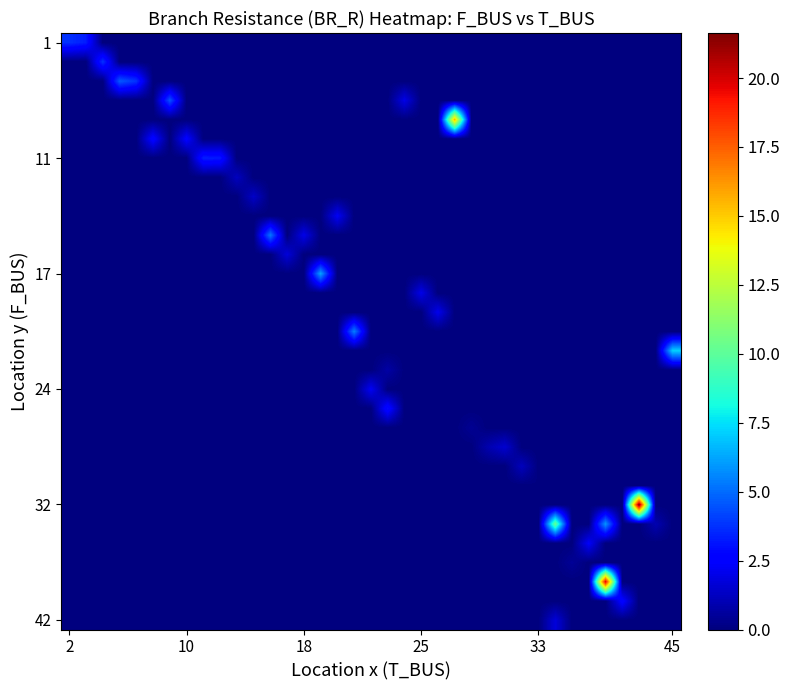

Reading left to right, transcribe all the data shown in this chart.

row_0: 3.7	3.3	0.0	0.0	0.0	0.0	0.0	0.0	0.0	0.0	0.0	0.0	0.0	0.0	0.0	0.0	0.0	0.0	0.0	0.0	0.0	0.0	0.0	0.0	0.0	0.0	0.0	0.0	0.0	0.0	0.0	0.0	0.0	0.0	0.0	0.0	0.0
row_1: 0.0	0.0	3.8	0.0	0.0	0.0	0.0	0.0	0.0	0.0	0.0	0.0	0.0	0.0	0.0	0.0	0.0	0.0	0.0	0.0	0.0	0.0	0.0	0.0	0.0	0.0	0.0	0.0	0.0	0.0	0.0	0.0	0.0	0.0	0.0	0.0	0.0
row_2: 0.0	0.0	0.0	4.6	3.8	0.0	0.0	0.0	0.0	0.0	0.0	0.0	0.0	0.0	0.0	0.0	0.0	0.0	0.0	0.0	0.0	0.0	0.0	0.0	0.0	0.0	0.0	0.0	0.0	0.0	0.0	0.0	0.0	0.0	0.0	0.0	0.0
row_3: 0.0	0.0	0.0	0.0	0.0	0.0	4.5	0.0	0.0	0.0	0.0	0.0	0.0	0.0	0.0	0.0	0.0	0.0	0.0	0.0	2.0	0.0	0.0	0.0	0.0	0.0	0.0	0.0	0.0	0.0	0.0	0.0	0.0	0.0	0.0	0.0	0.0
row_4: 0.0	0.0	0.0	0.0	0.0	0.0	0.0	0.0	0.0	0.0	0.0	0.0	0.0	0.0	0.0	0.0	0.0	0.0	0.0	0.0	0.0	0.0	0.0	15.5	0.0	0.0	0.0	0.0	0.0	0.0	0.0	0.0	0.0	0.0	0.0	0.0	0.0
row_5: 0.0	0.0	0.0	0.0	0.0	2.8	0.0	2.6	0.0	0.0	0.0	0.0	0.0	0.0	0.0	0.0	0.0	0.0	0.0	0.0	0.0	0.0	0.0	0.0	0.0	0.0	0.0	0.0	0.0	0.0	0.0	0.0	0.0	0.0	0.0	0.0	0.0
row_6: 0.0	0.0	0.0	0.0	0.0	0.0	0.0	0.0	3.3	3.2	0.0	0.0	0.0	0.0	0.0	0.0	0.0	0.0	0.0	0.0	0.0	0.0	0.0	0.0	0.0	0.0	0.0	0.0	0.0	0.0	0.0	0.0	0.0	0.0	0.0	0.0	0.0
row_7: 0.0	0.0	0.0	0.0	0.0	0.0	0.0	0.0	0.0	0.0	1.2	0.0	0.0	0.0	0.0	0.0	0.0	0.0	0.0	0.0	0.0	0.0	0.0	0.0	0.0	0.0	0.0	0.0	0.0	0.0	0.0	0.0	0.0	0.0	0.0	0.0	0.0
row_8: 0.0	0.0	0.0	0.0	0.0	0.0	0.0	0.0	0.0	0.0	0.0	1.4	0.0	0.0	0.0	0.0	0.0	0.0	0.0	0.0	0.0	0.0	0.0	0.0	0.0	0.0	0.0	0.0	0.0	0.0	0.0	0.0	0.0	0.0	0.0	0.0	0.0
row_9: 0.0	0.0	0.0	0.0	0.0	0.0	0.0	0.0	0.0	0.0	0.0	0.0	0.0	0.0	0.0	0.0	2.3	0.0	0.0	0.0	0.0	0.0	0.0	0.0	0.0	0.0	0.0	0.0	0.0	0.0	0.0	0.0	0.0	0.0	0.0	0.0	0.0
row_10: 0.0	0.0	0.0	0.0	0.0	0.0	0.0	0.0	0.0	0.0	0.0	0.0	5.3	0.0	2.0	0.0	0.0	0.0	0.0	0.0	0.0	0.0	0.0	0.0	0.0	0.0	0.0	0.0	0.0	0.0	0.0	0.0	0.0	0.0	0.0	0.0	0.0
row_11: 0.0	0.0	0.0	0.0	0.0	0.0	0.0	0.0	0.0	0.0	0.0	0.0	0.0	1.7	0.0	0.0	0.0	0.0	0.0	0.0	0.0	0.0	0.0	0.0	0.0	0.0	0.0	0.0	0.0	0.0	0.0	0.0	0.0	0.0	0.0	0.0	0.0
row_12: 0.0	0.0	0.0	0.0	0.0	0.0	0.0	0.0	0.0	0.0	0.0	0.0	0.0	0.0	0.0	6.2	0.0	0.0	0.0	0.0	0.0	0.0	0.0	0.0	0.0	0.0	0.0	0.0	0.0	0.0	0.0	0.0	0.0	0.0	0.0	0.0	0.0
row_13: 0.0	0.0	0.0	0.0	0.0	0.0	0.0	0.0	0.0	0.0	0.0	0.0	0.0	0.0	0.0	0.0	0.0	0.0	0.0	0.0	0.0	2.0	0.0	0.0	0.0	0.0	0.0	0.0	0.0	0.0	0.0	0.0	0.0	0.0	0.0	0.0	0.0
row_14: 0.0	0.0	0.0	0.0	0.0	0.0	0.0	0.0	0.0	0.0	0.0	0.0	0.0	0.0	0.0	0.0	0.0	0.0	0.0	0.0	0.0	0.0	2.1	0.0	0.0	0.0	0.0	0.0	0.0	0.0	0.0	0.0	0.0	0.0	0.0	0.0	0.0
row_15: 0.0	0.0	0.0	0.0	0.0	0.0	0.0	0.0	0.0	0.0	0.0	0.0	0.0	0.0	0.0	0.0	0.0	5.4	0.0	0.0	0.0	0.0	0.0	0.0	0.0	0.0	0.0	0.0	0.0	0.0	0.0	0.0	0.0	0.0	0.0	0.0	0.0
row_16: 0.0	0.0	0.0	0.0	0.0	0.0	0.0	0.0	0.0	0.0	0.0	0.0	0.0	0.0	0.0	0.0	0.0	0.0	0.0	0.0	0.0	0.0	0.0	0.0	0.0	0.0	0.0	0.0	0.0	0.0	0.0	0.0	0.0	0.0	0.0	0.0	7.2
row_17: 0.0	0.0	0.0	0.0	0.0	0.0	0.0	0.0	0.0	0.0	0.0	0.0	0.0	0.0	0.0	0.0	0.0	0.0	0.0	0.7	0.0	0.0	0.0	0.0	0.0	0.0	0.0	0.0	0.0	0.0	0.0	0.0	0.0	0.0	0.0	0.0	0.0
row_18: 0.0	0.0	0.0	0.0	0.0	0.0	0.0	0.0	0.0	0.0	0.0	0.0	0.0	0.0	0.0	0.0	0.0	0.0	2.3	0.0	0.0	0.0	0.0	0.0	0.0	0.0	0.0	0.0	0.0	0.0	0.0	0.0	0.0	0.0	0.0	0.0	0.0
row_19: 0.0	0.0	0.0	0.0	0.0	0.0	0.0	0.0	0.0	0.0	0.0	0.0	0.0	0.0	0.0	0.0	0.0	0.0	0.0	3.0	0.0	0.0	0.0	0.0	0.0	0.0	0.0	0.0	0.0	0.0	0.0	0.0	0.0	0.0	0.0	0.0	0.0
row_20: 0.0	0.0	0.0	0.0	0.0	0.0	0.0	0.0	0.0	0.0	0.0	0.0	0.0	0.0	0.0	0.0	0.0	0.0	0.0	0.0	0.0	0.0	0.0	0.0	0.4	0.0	0.0	0.0	0.0	0.0	0.0	0.0	0.0	0.0	0.0	0.0	0.0
row_21: 0.0	0.0	0.0	0.0	0.0	0.0	0.0	0.0	0.0	0.0	0.0	0.0	0.0	0.0	0.0	0.0	0.0	0.0	0.0	0.0	0.0	0.0	0.0	0.0	0.0	0.9	1.6	0.0	0.0	0.0	0.0	0.0	0.0	0.0	0.0	0.0	0.0
row_22: 0.0	0.0	0.0	0.0	0.0	0.0	0.0	0.0	0.0	0.0	0.0	0.0	0.0	0.0	0.0	0.0	0.0	0.0	0.0	0.0	0.0	0.0	0.0	0.0	0.0	0.0	0.0	1.2	0.0	0.0	0.0	0.0	0.0	0.0	0.0	0.0	0.0
row_23: 0.0	0.0	0.0	0.0	0.0	0.0	0.0	0.0	0.0	0.0	0.0	0.0	0.0	0.0	0.0	0.0	0.0	0.0	0.0	0.0	0.0	0.0	0.0	0.0	0.0	0.0	0.0	0.0	0.1	0.0	0.0	0.0	0.0	0.0	0.0	0.0	0.0
row_24: 0.0	0.0	0.0	0.0	0.0	0.0	0.0	0.0	0.0	0.0	0.0	0.0	0.0	0.0	0.0	0.0	0.0	0.0	0.0	0.0	0.0	0.0	0.0	0.0	0.0	0.0	0.0	0.0	0.0	0.0	0.0	0.0	0.0	0.0	21.6	0.0	0.0
row_25: 0.0	0.0	0.0	0.0	0.0	0.0	0.0	0.0	0.0	0.0	0.0	0.0	0.0	0.0	0.0	0.0	0.0	0.0	0.0	0.0	0.0	0.0	0.0	0.0	0.0	0.0	0.0	0.0	0.0	10.3	0.0	0.0	5.9	0.0	0.0	1.0	0.0
row_26: 0.0	0.0	0.0	0.0	0.0	0.0	0.0	0.0	0.0	0.0	0.0	0.0	0.0	0.0	0.0	0.0	0.0	0.0	0.0	0.0	0.0	0.0	0.0	0.0	0.0	0.0	0.0	0.0	0.0	0.0	0.0	2.4	0.0	0.0	0.0	0.0	0.0
row_27: 0.0	0.0	0.0	0.0	0.0	0.0	0.0	0.0	0.0	0.0	0.0	0.0	0.0	0.0	0.0	0.0	0.0	0.0	0.0	0.0	0.0	0.0	0.0	0.0	0.0	0.0	0.0	0.0	0.0	0.0	0.5	0.0	0.0	0.0	0.0	0.0	0.0
row_28: 0.0	0.0	0.0	0.0	0.0	0.0	0.0	0.0	0.0	0.0	0.0	0.0	0.0	0.0	0.0	0.0	0.0	0.0	0.0	0.0	0.0	0.0	0.0	0.0	0.0	0.0	0.0	0.0	0.0	0.0	0.0	0.0	19.9	0.0	0.0	0.0	0.0
row_29: 0.0	0.0	0.0	0.0	0.0	0.0	0.0	0.0	0.0	0.0	0.0	0.0	0.0	0.0	0.0	0.0	0.0	0.0	0.0	0.0	0.0	0.0	0.0	0.0	0.0	0.0	0.0	0.0	0.0	0.0	0.0	0.0	0.0	2.7	0.0	0.0	0.0
row_30: 0.0	0.0	0.0	0.0	0.0	0.0	0.0	0.0	0.0	0.0	0.0	0.0	0.0	0.0	0.0	0.0	0.0	0.0	0.0	0.0	0.0	0.0	0.0	0.0	0.0	0.0	0.0	0.0	0.0	1.7	0.0	0.0	0.0	0.0	0.0	0.0	0.0